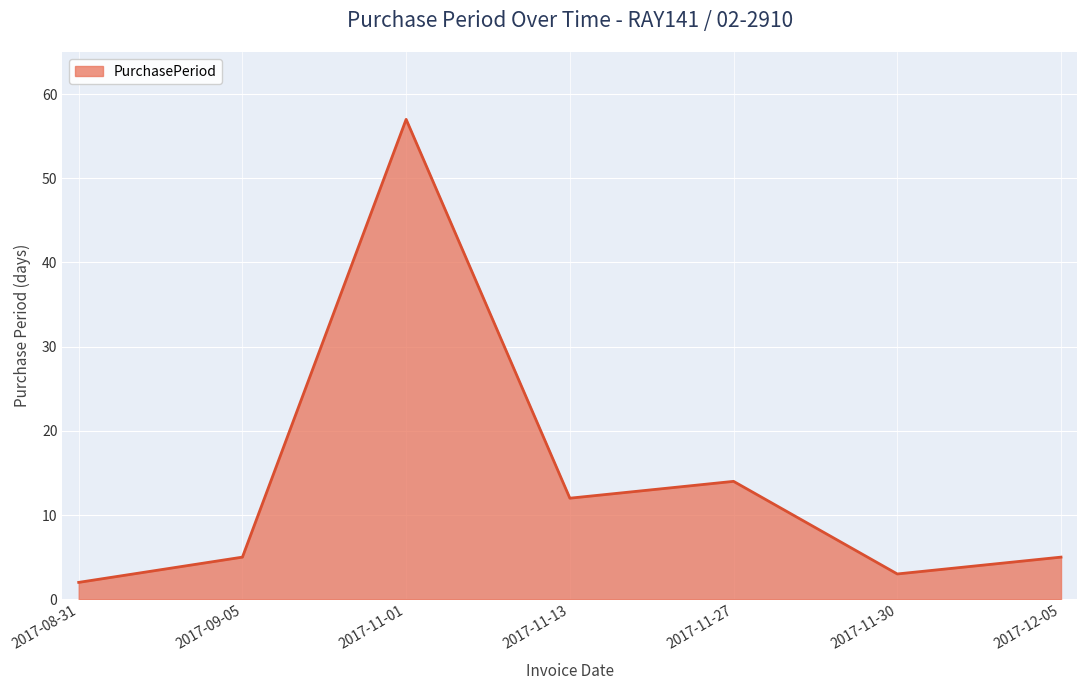

Reading left to right, what are all the values shown in this chart?

2017-08-31=2	2017-09-05=5	2017-11-01=57	2017-11-13=12	2017-11-27=14	2017-11-30=3	2017-12-05=5